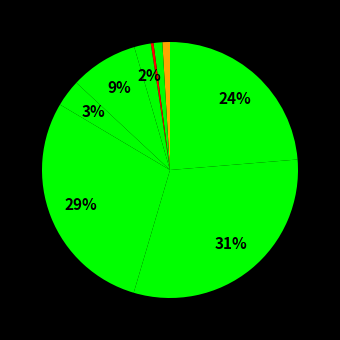

Which category has the biggest portion of the pie?

Канада